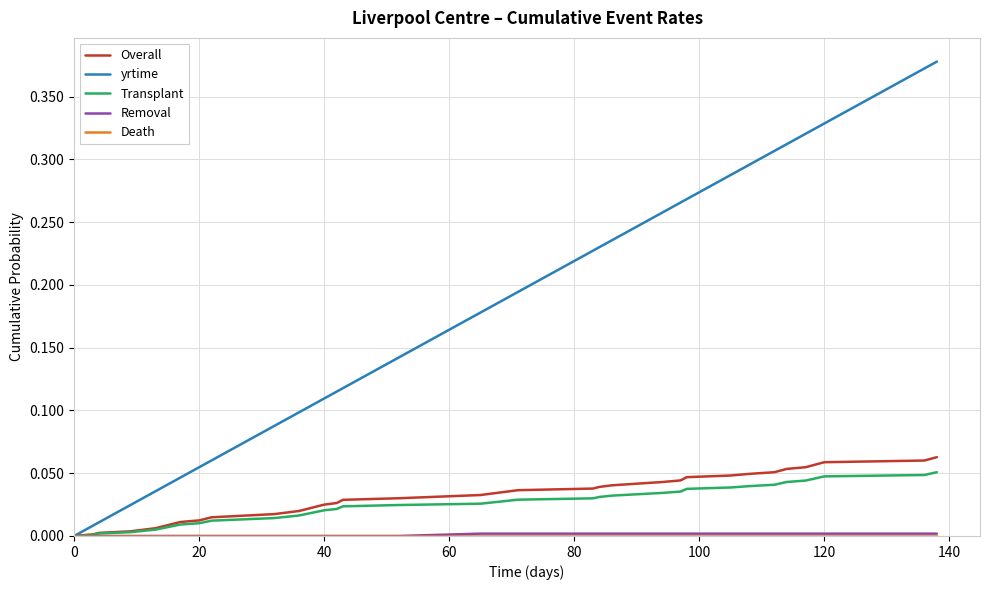

Which series has the largest range (max minus min)?

yrtime